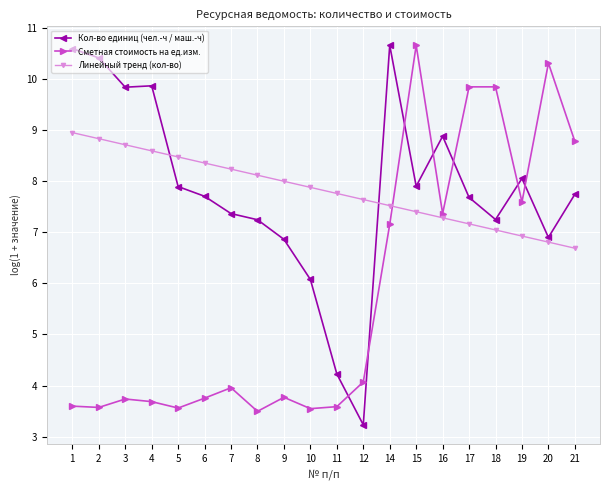

Is the value of Кол-во единиц (чел.-ч / маш.-ч) at 3 greater than the value of Линейный тренд (кол-во) at 17?

Yes